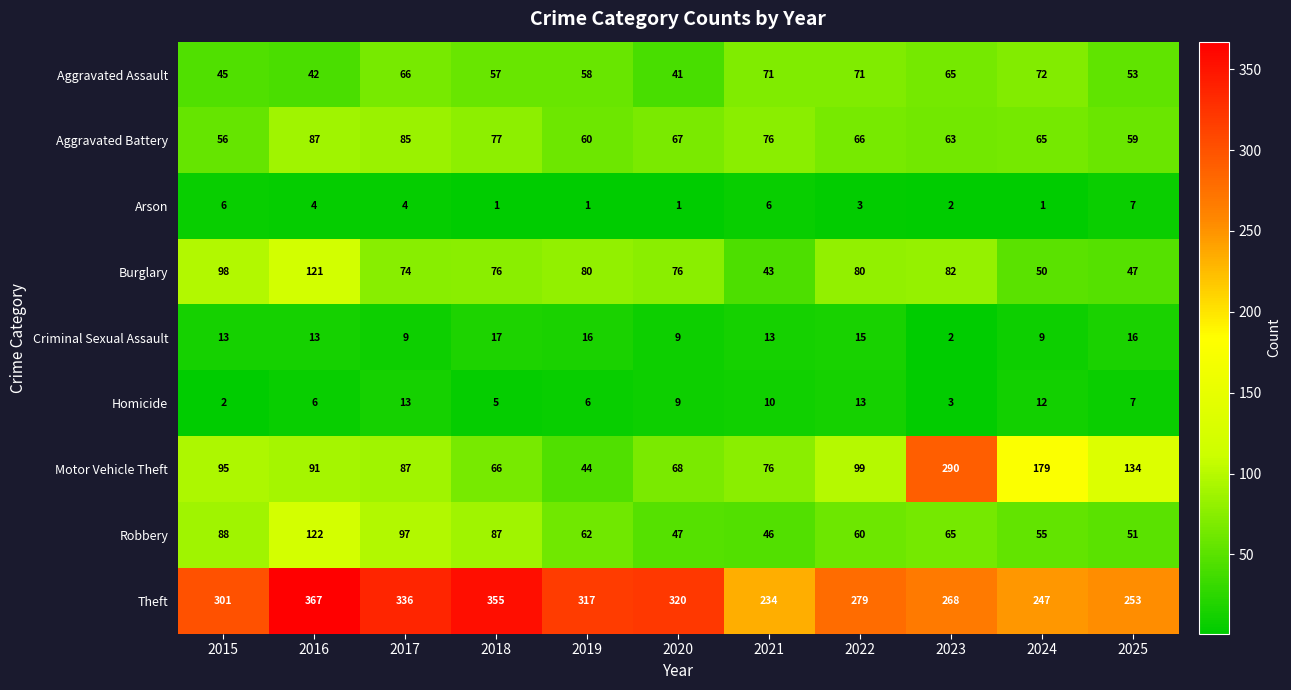

At which label does Arson reach its peak?

2025